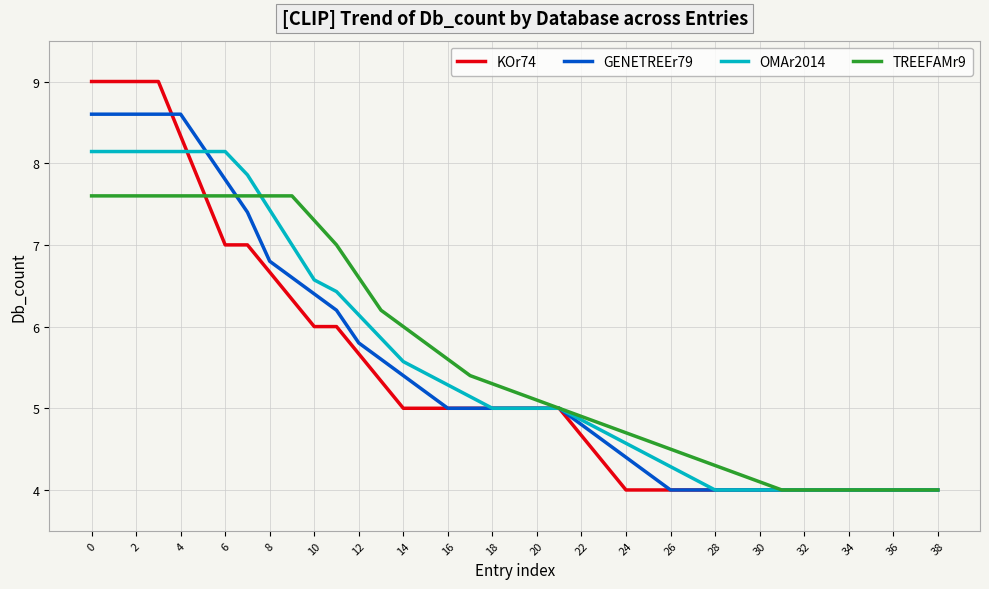

List the series in order of their overall mean, lowest first.

KOr74, GENETREEr79, OMAr2014, TREEFAMr9